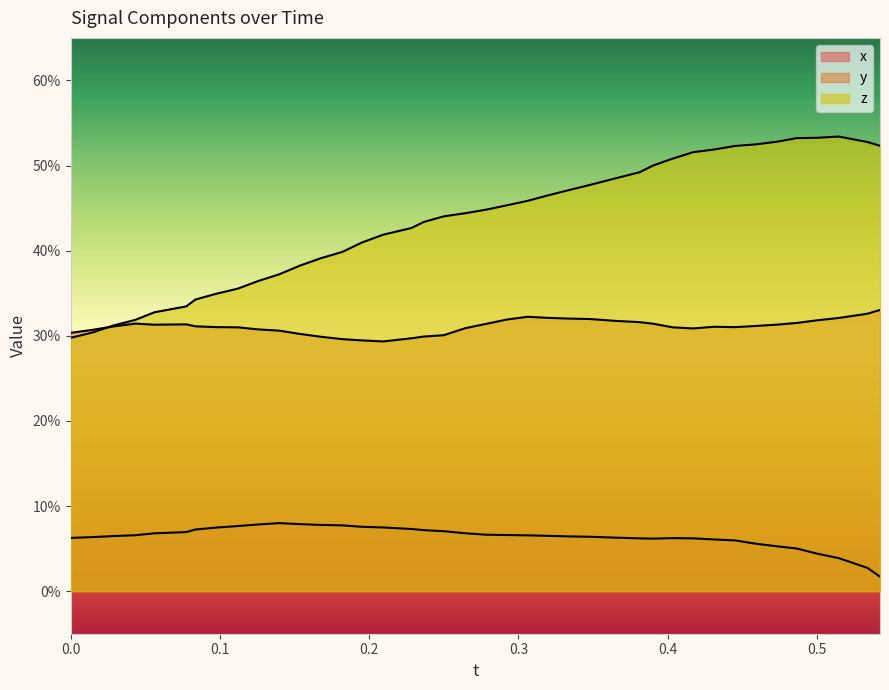

What is the value of the x_vals point at the 27th from the left?

0.1